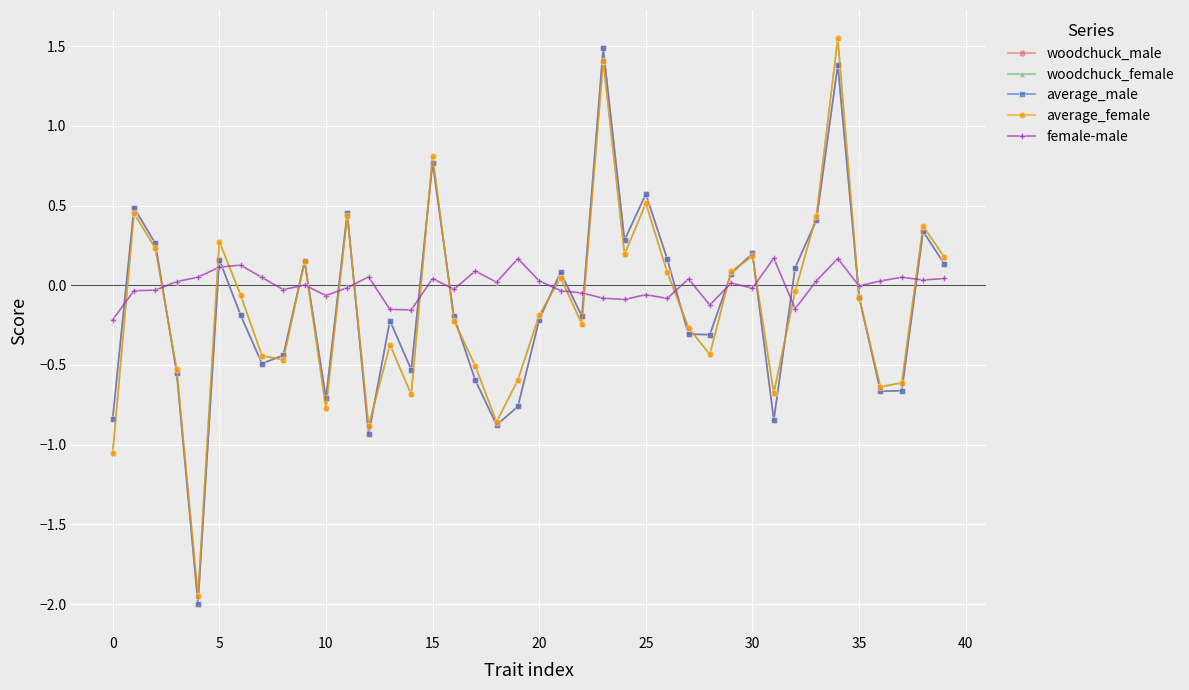

What is the value of the average_male point at the 25th from the left?

0.3